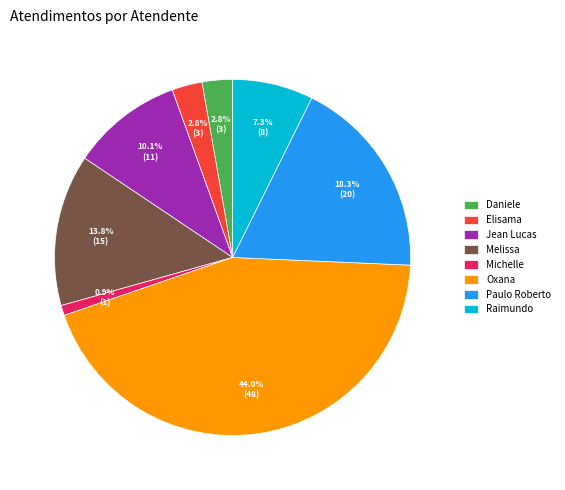

Between Raimundo and Jean Lucas, which is larger?

Jean Lucas